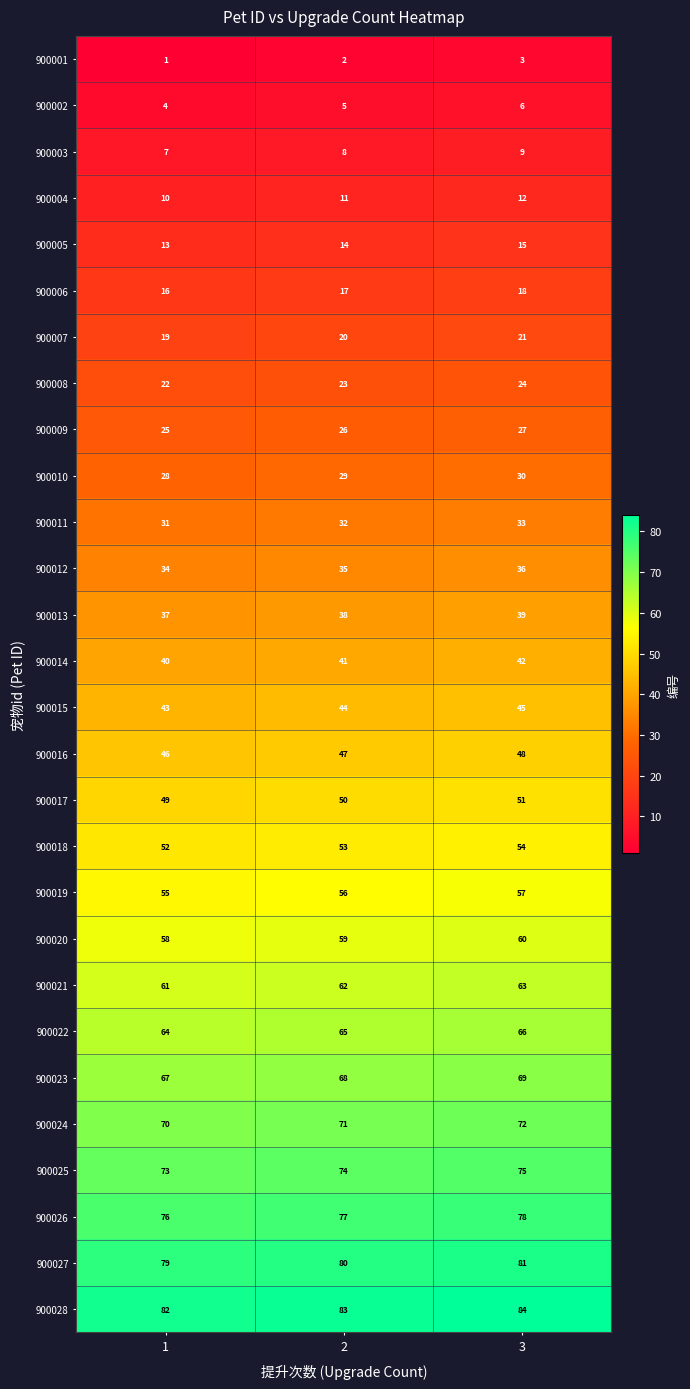

List the series in order of their peak value, highest first.

900028, 900027, 900026, 900025, 900024, 900023, 900022, 900021, 900020, 900019, 900018, 900017, 900016, 900015, 900014, 900013, 900012, 900011, 900010, 900009, 900008, 900007, 900006, 900005, 900004, 900003, 900002, 900001